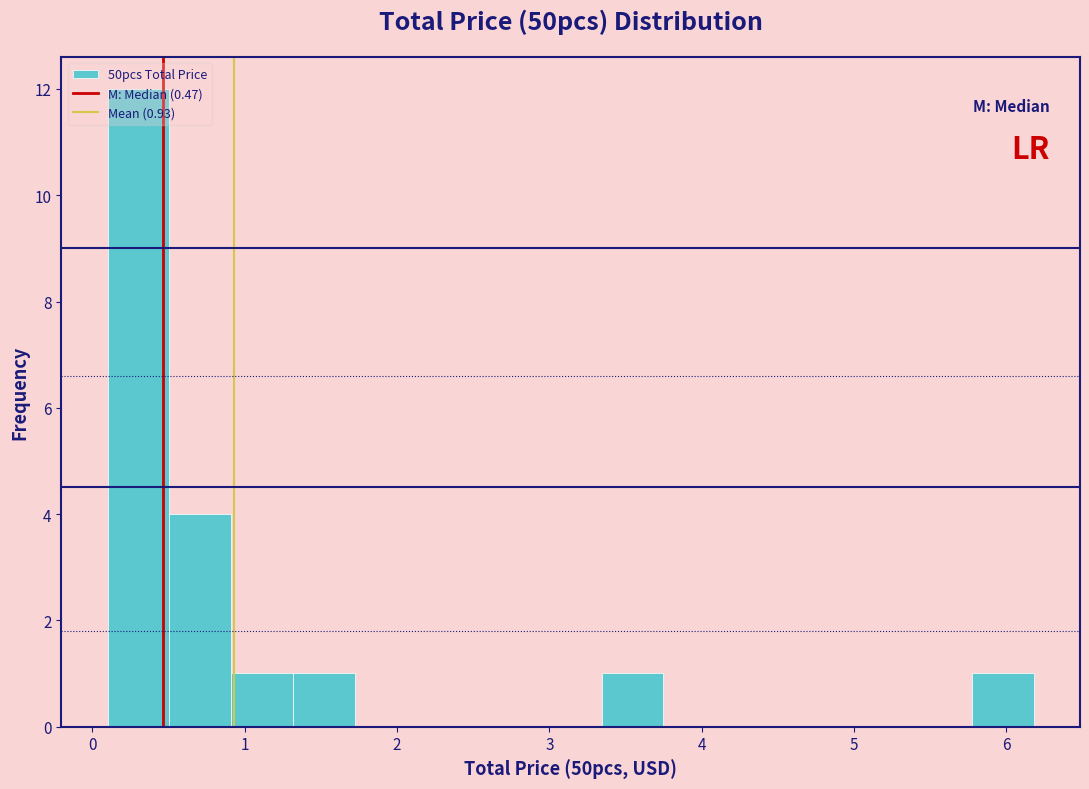

Over which range of the x-axis is the bar tallest?

0.1 to 0.5